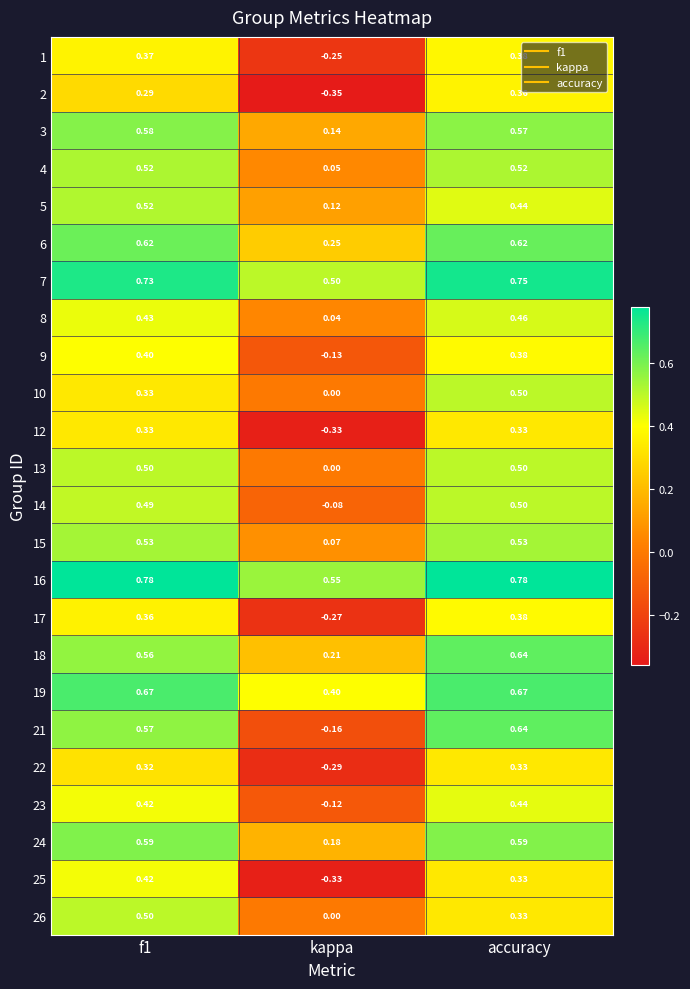

What is the difference between the highest and lowest values at kappa?

0.9